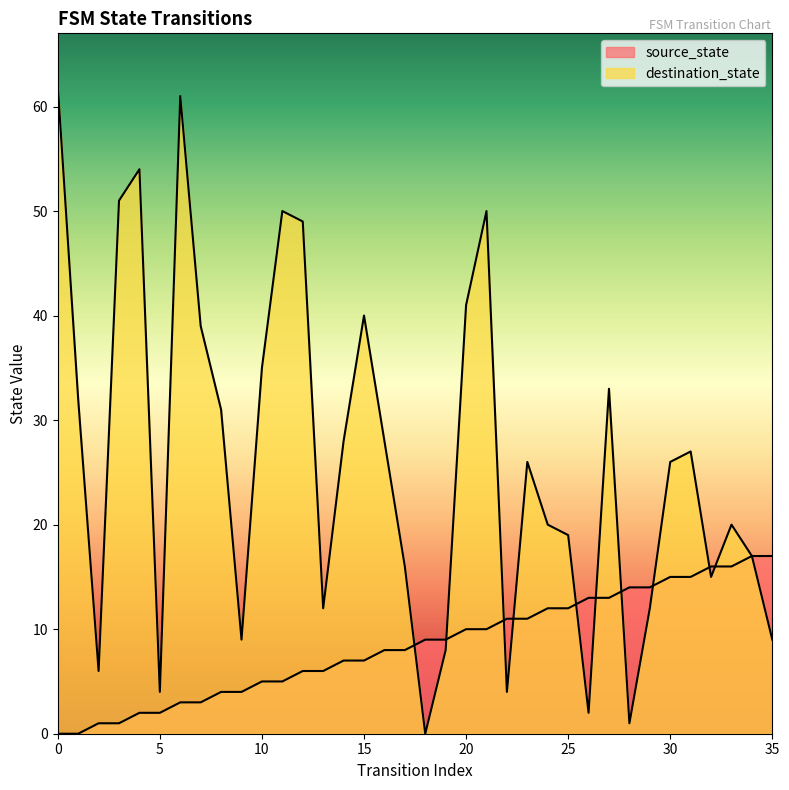

At which category is the sum across all series the highest?

6